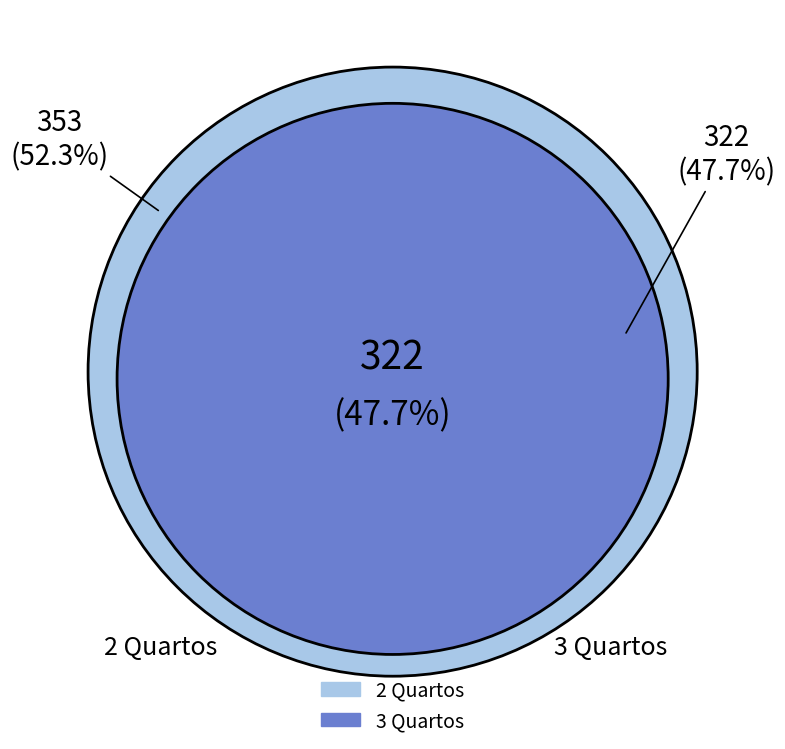

Between 5 and 2, which is larger?

5